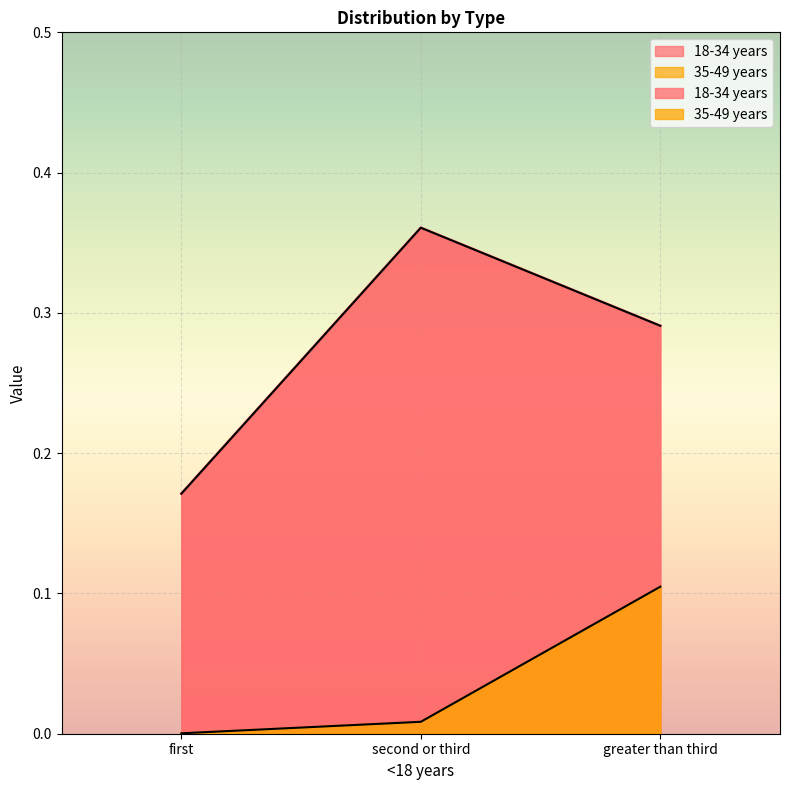

The value of 35-49 years at greater than third is 0.0. True or false?

False